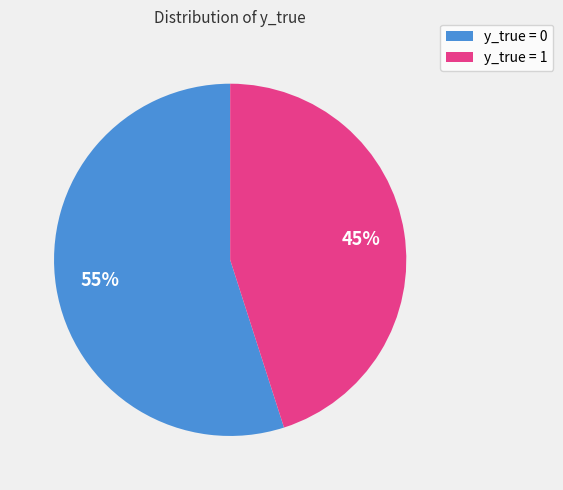

Does any single category account for the majority?

Yes